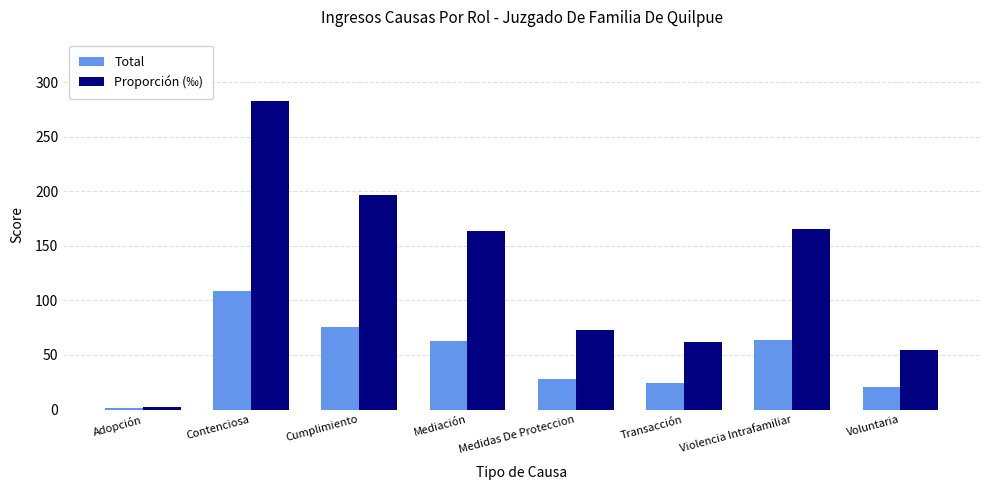

Between Contenciosa and Transacción, which series saw the biggest shift?

Proporción (‰)